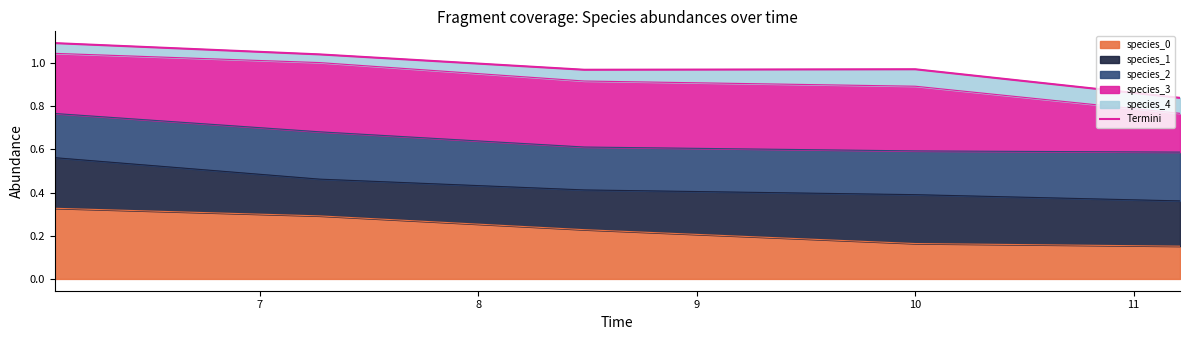

True or false: there are more than 0 points higher than both neighbors.

True